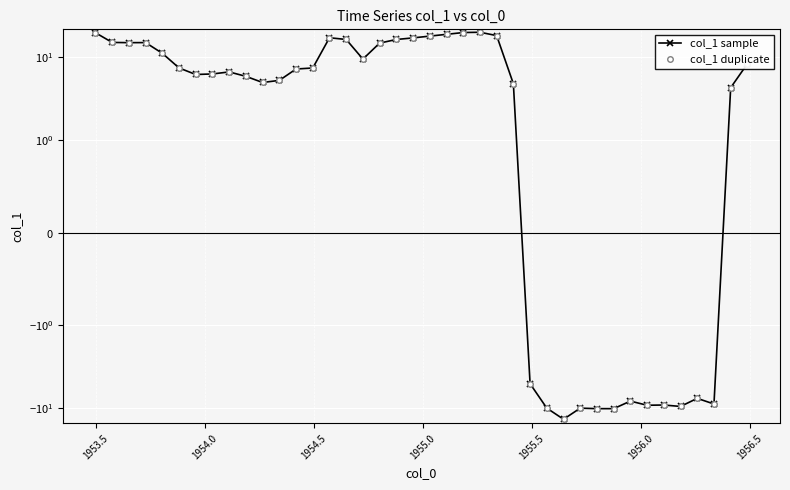

Is it true that col_1 sample equals -5.2 at 28?

False